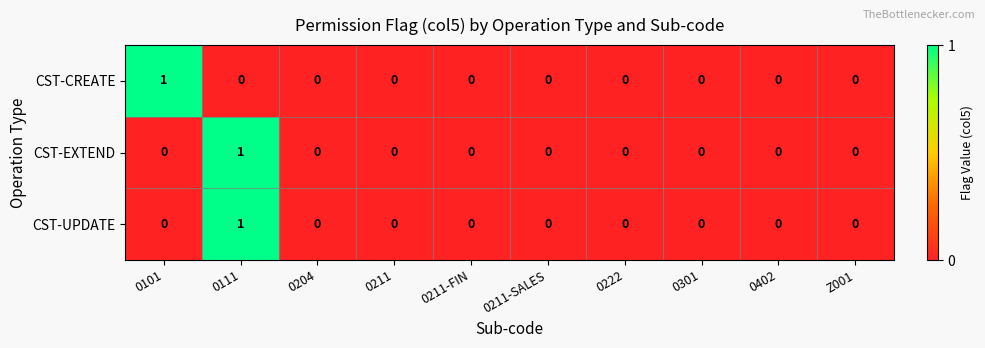

Reading left to right, extract all data points from this chart.

CST-CREATE: 1	0	0	0	0	0	0	0	0	0
CST-EXTEND: 0	1	0	0	0	0	0	0	0	0
CST-UPDATE: 0	1	0	0	0	0	0	0	0	0